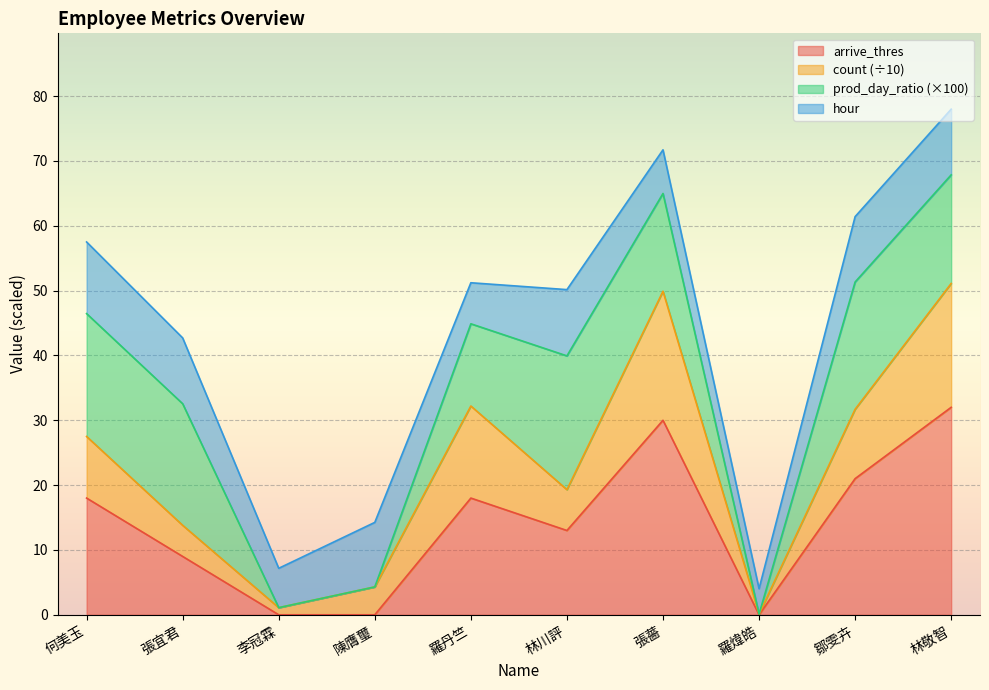

Where is the first local minimum for count?

李冠霖